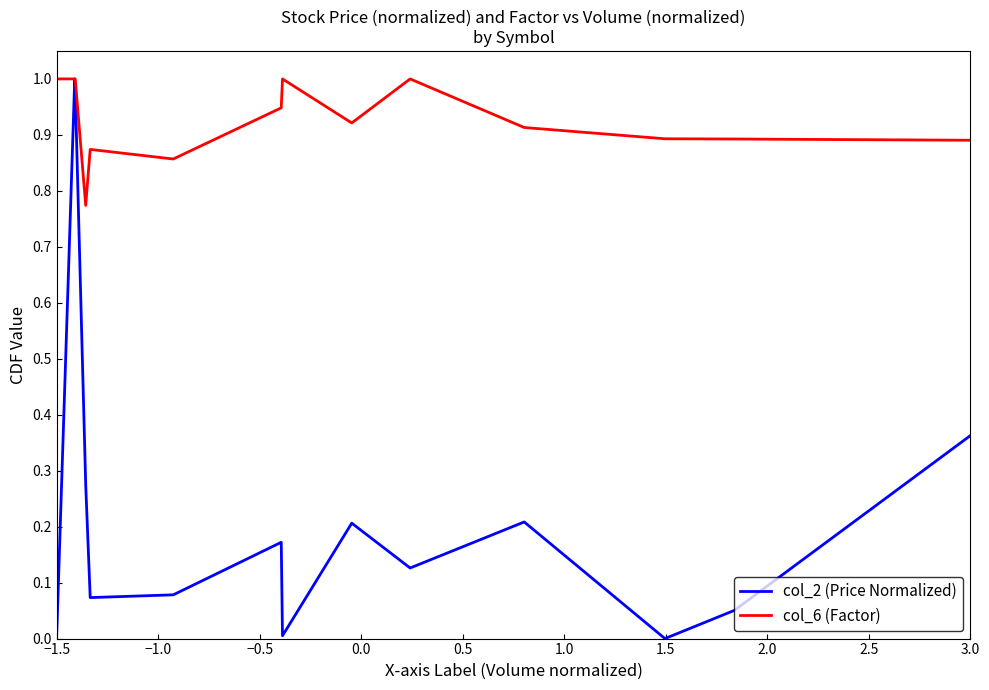

Rank the series by their average value, from lowest to highest.

col_2 (Price Normalized), col_6 (Factor)